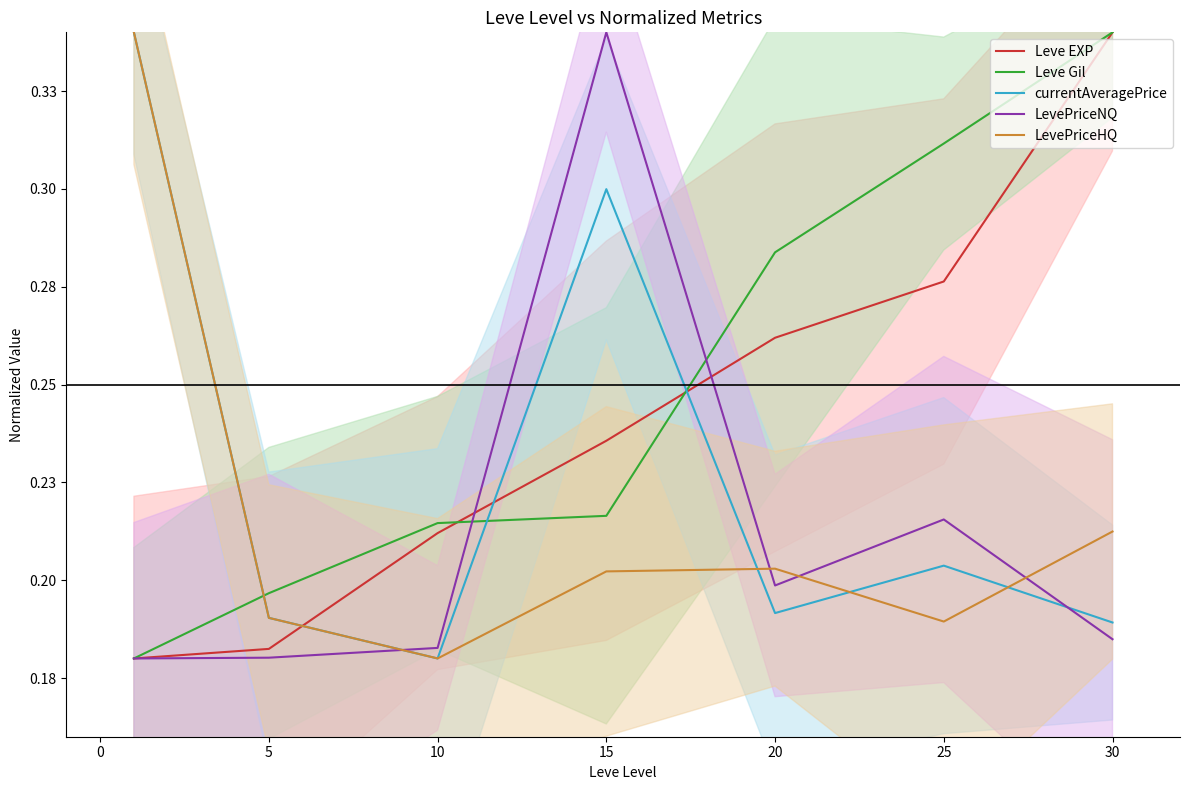

Is the value of currentAveragePrice at 20 greater than the value of LevePriceHQ at 15?

Yes